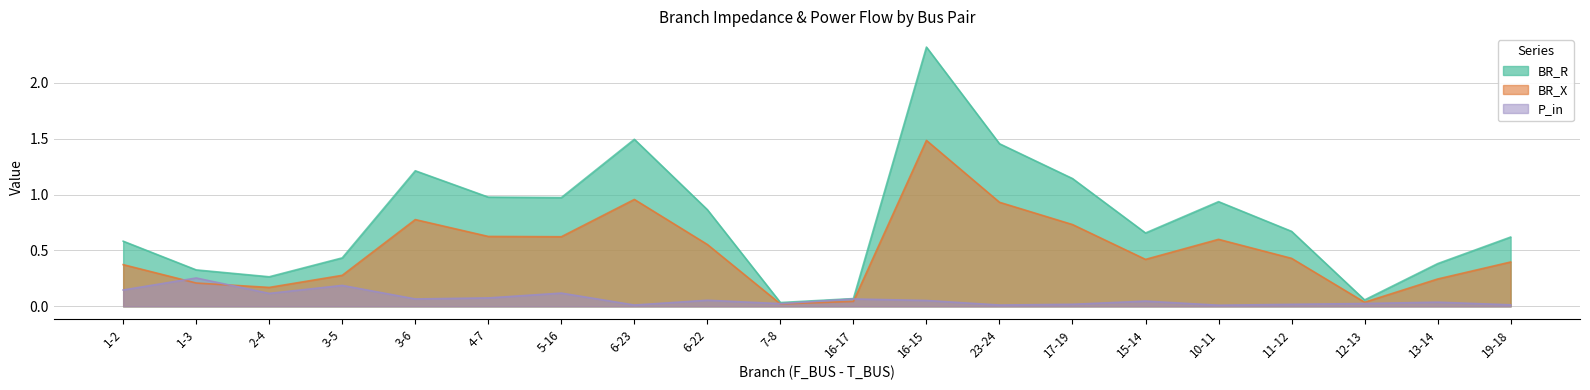

What position from the left is 13-14?

19